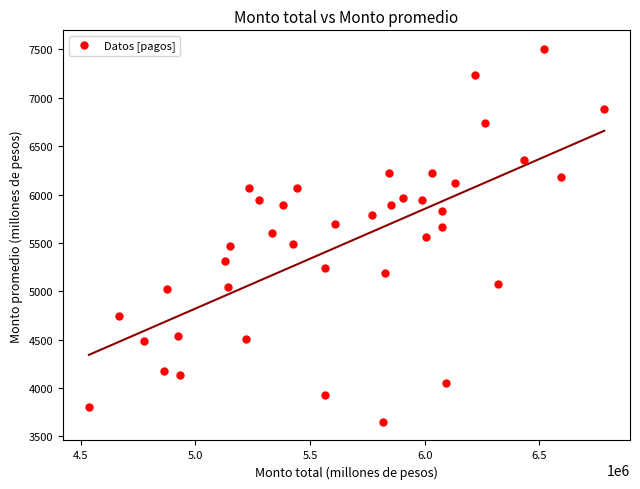

What is the range of X values (max minus min)?

2247636